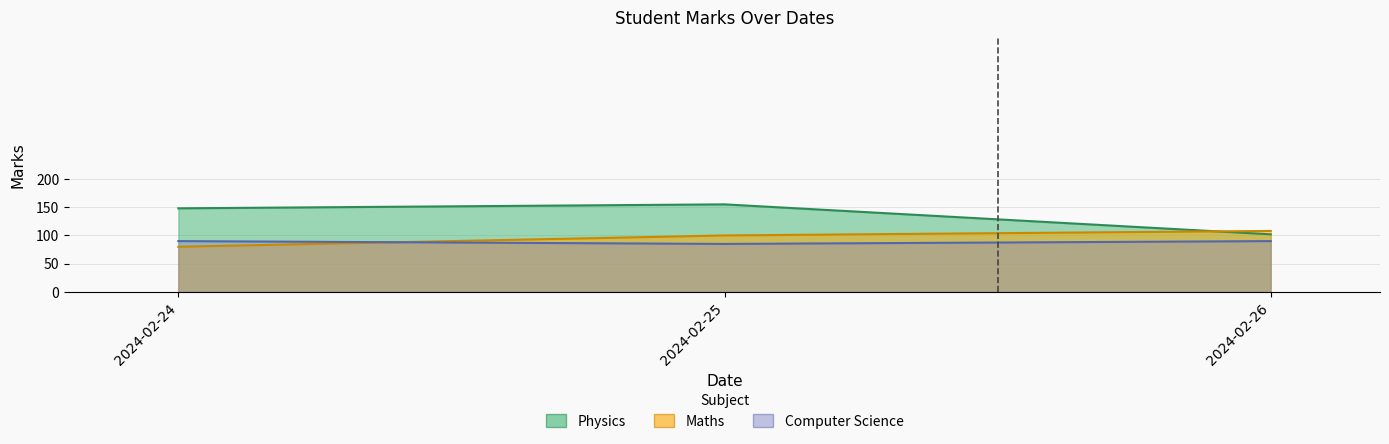

Rank the categories by Maths value from lowest to highest.

2024-02-24, 2024-02-25, 2024-02-26